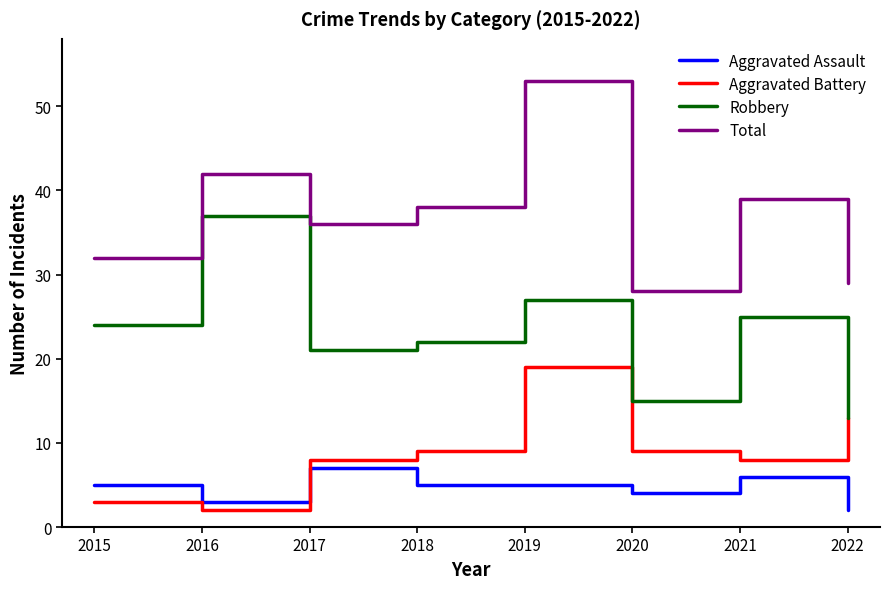

The Robbery series shows 24 at 2015. True or false?

True